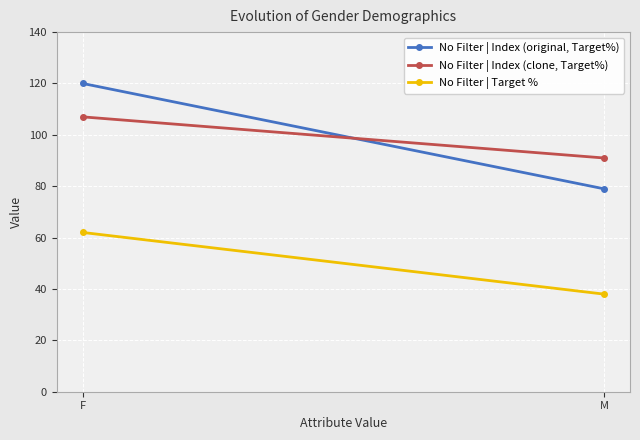

Reading left to right, transcribe all the data shown in this chart.

No Filter | Index (original, Target%): 120	79
No Filter | Index (clone, Target%): 107	91
No Filter | Target %: 62	38